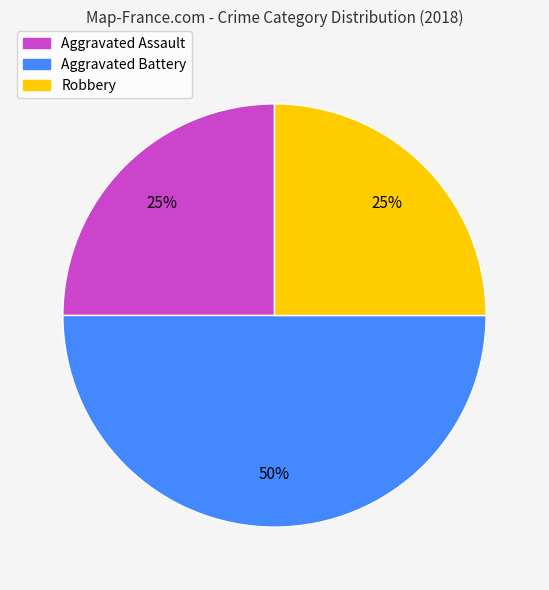

How many slices are in this pie chart?

3